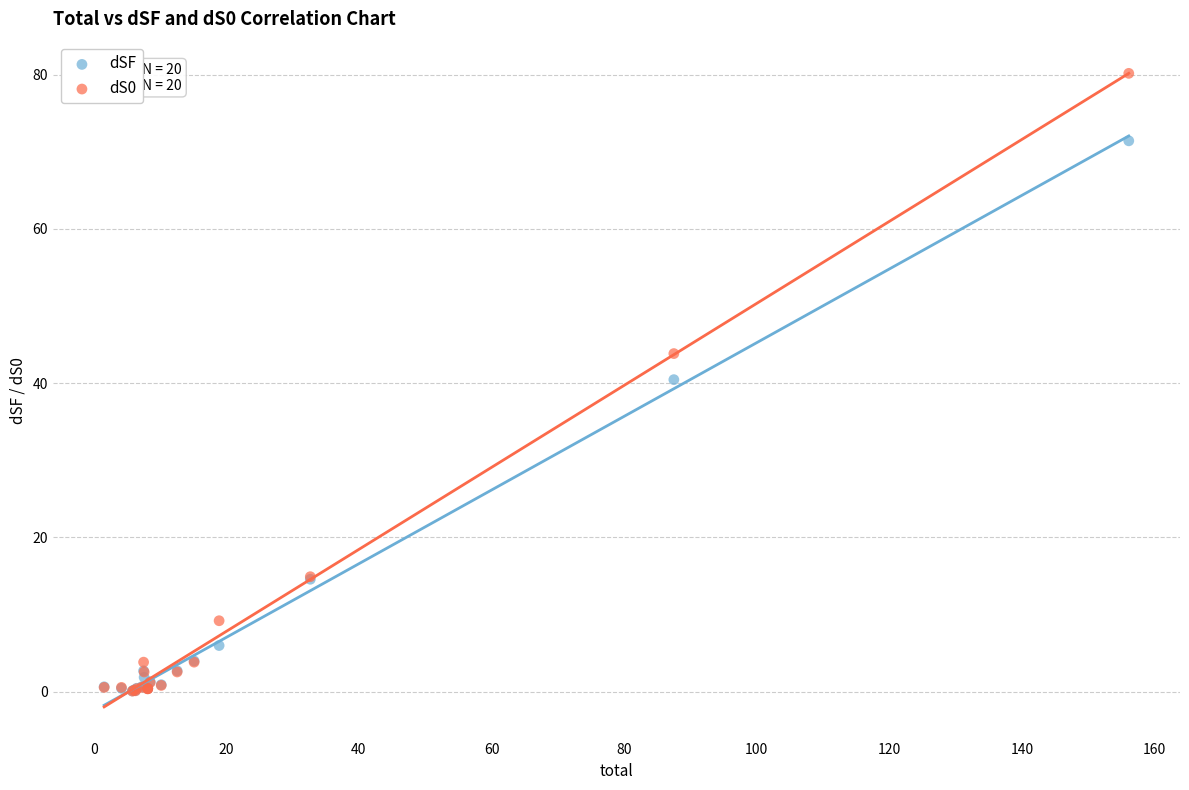

Which series contains the highest Y value?

dS0